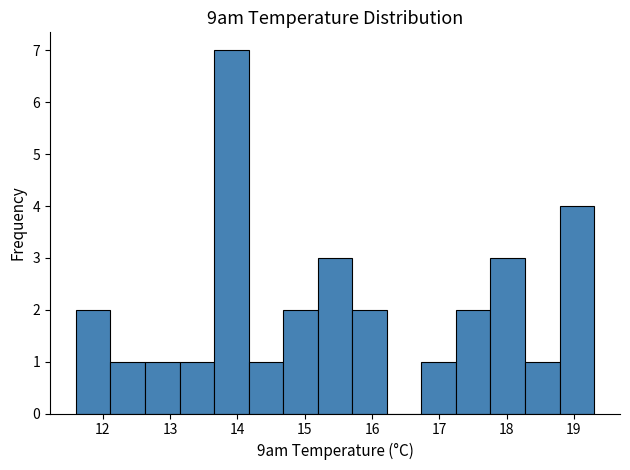

Reading left to right, transcribe this chart: for each bar, give the range it covers on the x-axis and its height. Neither the bar edges nor the heights are printed on the chart, so give them approximately, as read against the axes.

11.6 to 12.1: 2
12.1 to 12.6: 1
12.6 to 13.1: 1
13.1 to 13.7: 1
13.7 to 14.2: 7
14.2 to 14.7: 1
14.7 to 15.2: 2
15.2 to 15.7: 3
15.7 to 16.2: 2
16.2 to 16.7: 0
16.7 to 17.2: 1
17.2 to 17.8: 2
17.8 to 18.3: 3
18.3 to 18.8: 1
18.8 to 19.3: 4